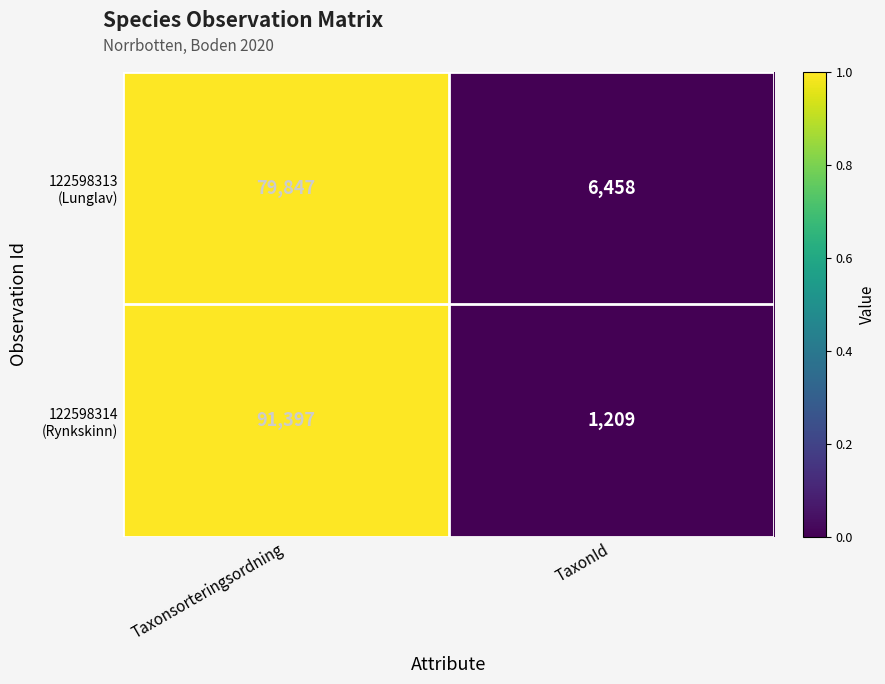

What is the spread (max minus min) of values at Taxonsorteringsordning?

11550